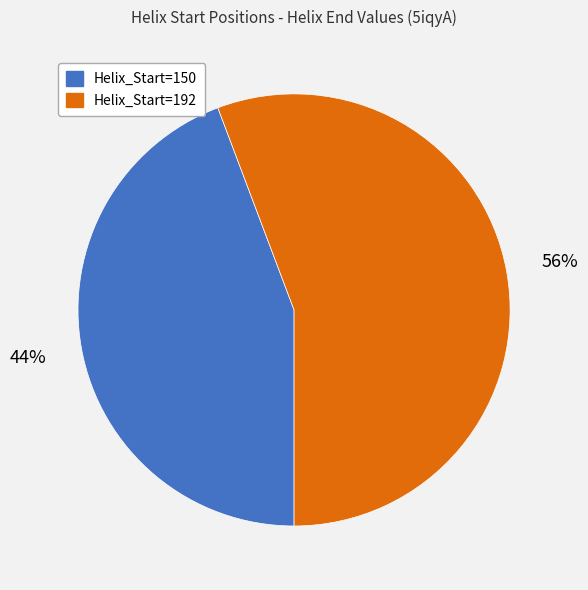

Does any single category account for the majority?

Yes